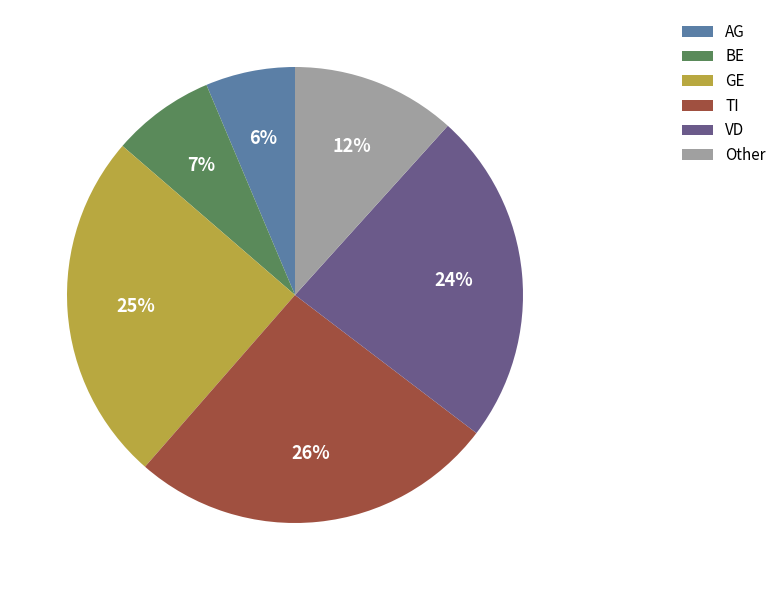

To the nearest percent, what is the combined percentage of BE and GE?

32%